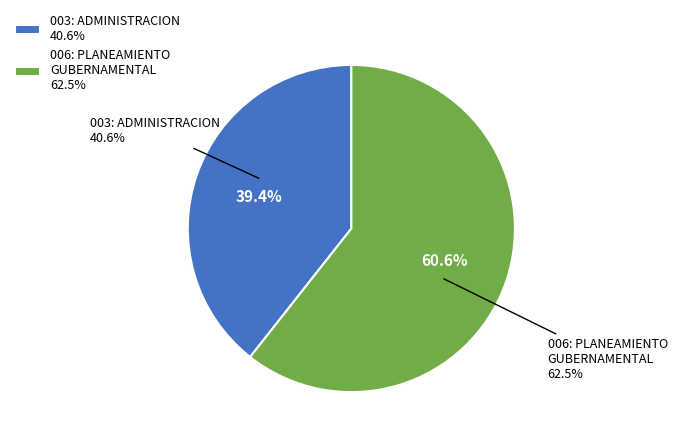

How many segments does this pie chart have?

2